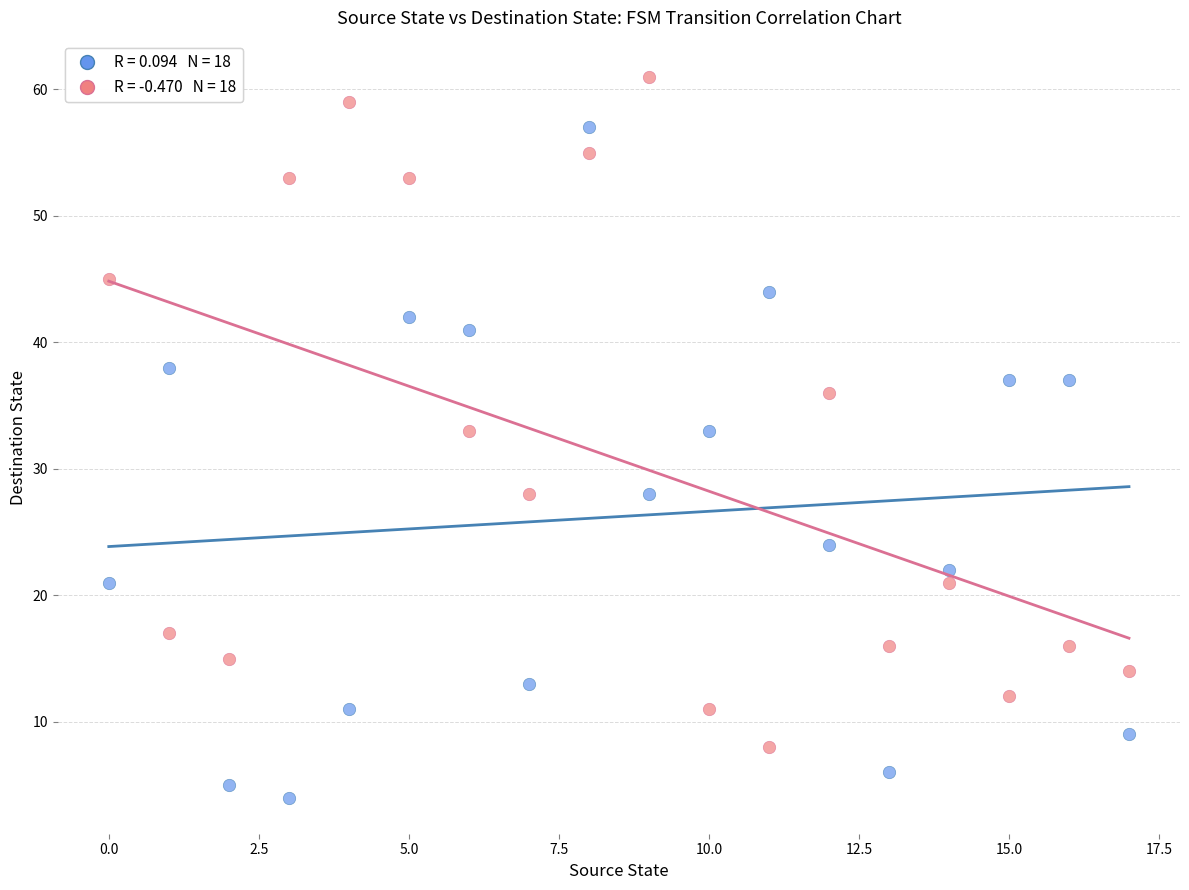

Across all data points, what is the range of Y values (max minus min)?

57